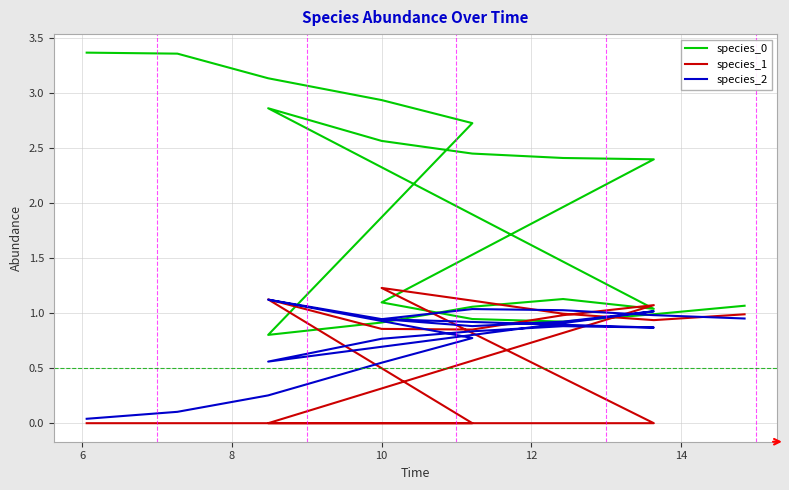

Where do species_1 and species_2 first cross each other?

12 and 14